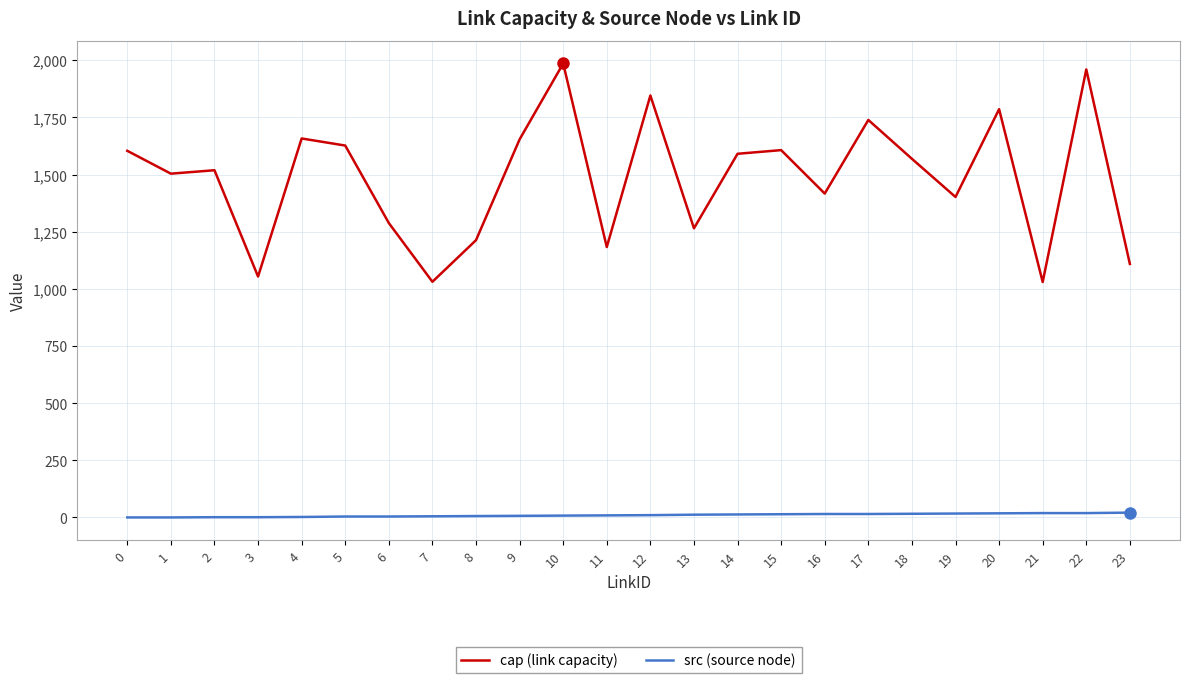

How many lines are shown in the chart?

2